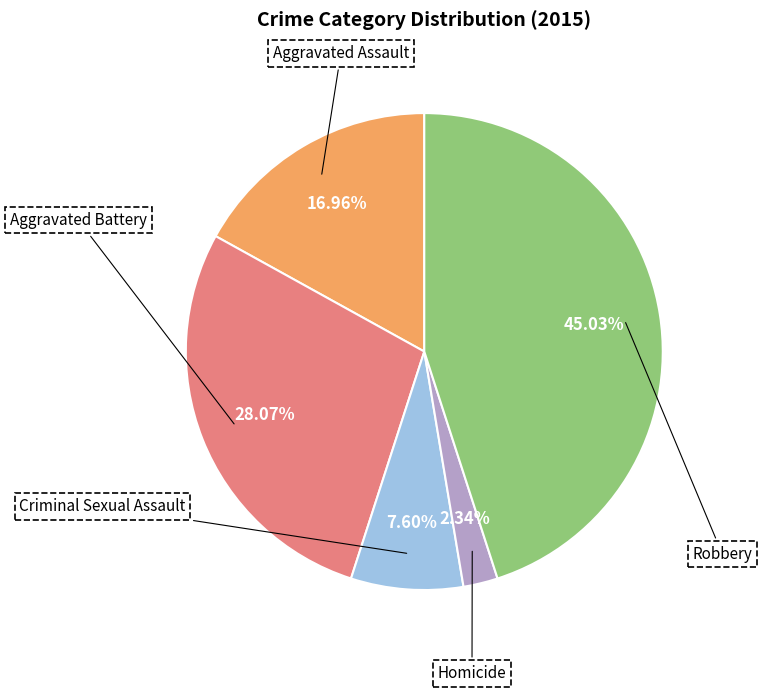

True or false: Robbery accounts for 45% of the total.

True